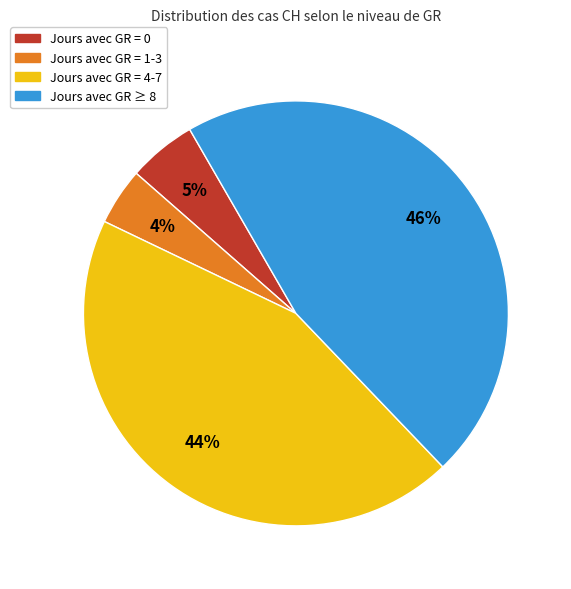

Is there any slice that represents more than half of the pie?

No